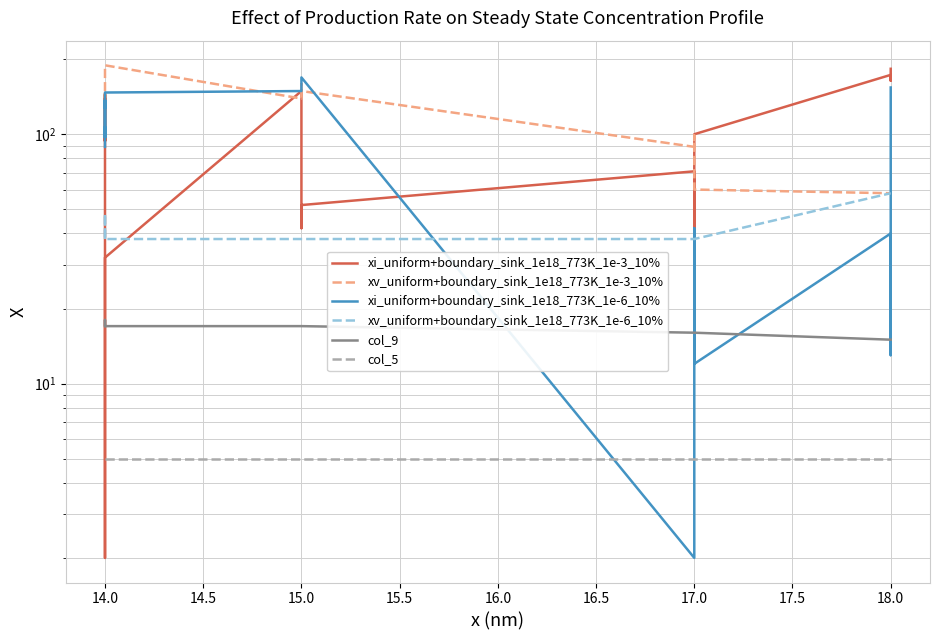

Reading left to right, transcribe all the data shown in this chart.

xi_uniform+boundary_sink_1e18_773K_1e-3_10%: 126	136	144	134	104	94	104	94	104	134	144	134	104	102	72	72	2	32	149	42	52	71	71	32	42	100	173	164	164	164	164	164	183
xv_uniform+boundary_sink_1e18_773K_1e-3_10%: 124	136	146	146	146	126	126	126	136	136	136	136	136	146	146	145	160	189	139	159	149	89	89	99	70	60	58	58	58	58	58	58	58
xi_uniform+boundary_sink_1e18_773K_1e-6_10%: 89	89	97	107	137	137	127	137	137	107	97	107	97	137	137	137	137	147	149	169	169	2	12	32	42	12	40	13	33	53	62	124	154
xv_uniform+boundary_sink_1e18_773K_1e-6_10%: 38	38	38	38	38	48	48	48	48	48	48	48	48	38	38	38	38	38	38	38	38	38	38	38	38	38	58	58	58	58	58	58	58
col_9: 17	17	17	17	17	17	17	17	17	17	17	17	17	18	18	18	17	17	17	17	17	16	16	16	16	16	15	15	15	15	15	15	15
col_5: 5	5	5	5	5	5	5	5	5	5	5	5	5	5	5	5	5	5	5	5	5	5	5	5	5	5	5	5	5	5	5	5	5